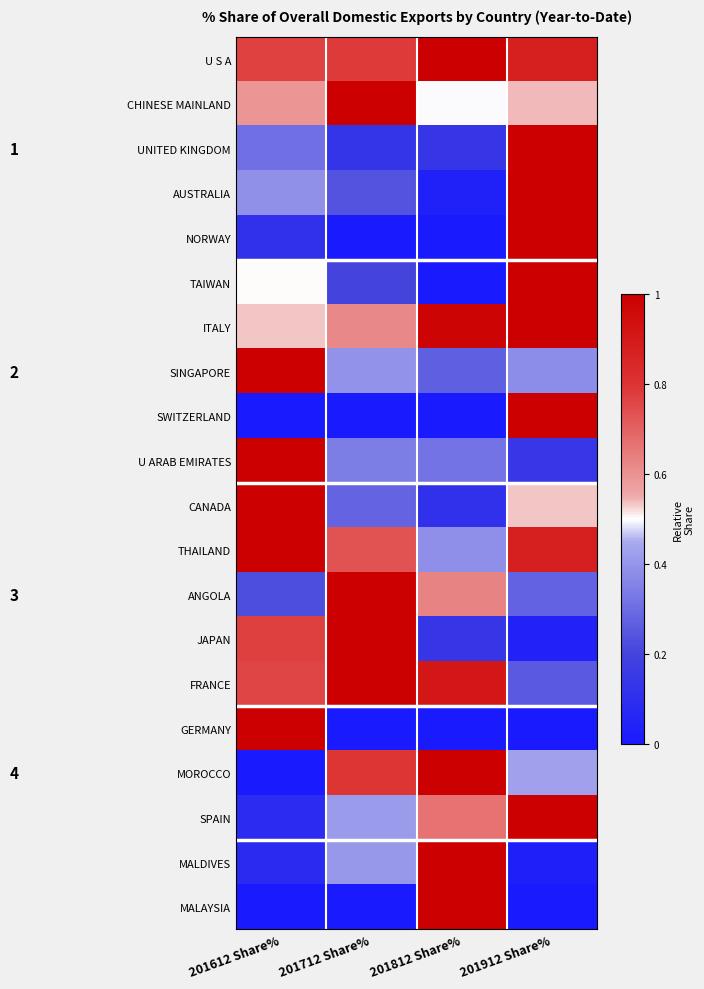

Rank the series at 201712 Share% from highest to lowest value.

CHINESE MAINLAND, ANGOLA, JAPAN, FRANCE, MOROCCO, U S A, THAILAND, ITALY, SPAIN, MALDIVES, SINGAPORE, U ARAB EMIRATES, CANADA, AUSTRALIA, TAIWAN, UNITED KINGDOM, GERMANY, NORWAY, SWITZERLAND, MALAYSIA